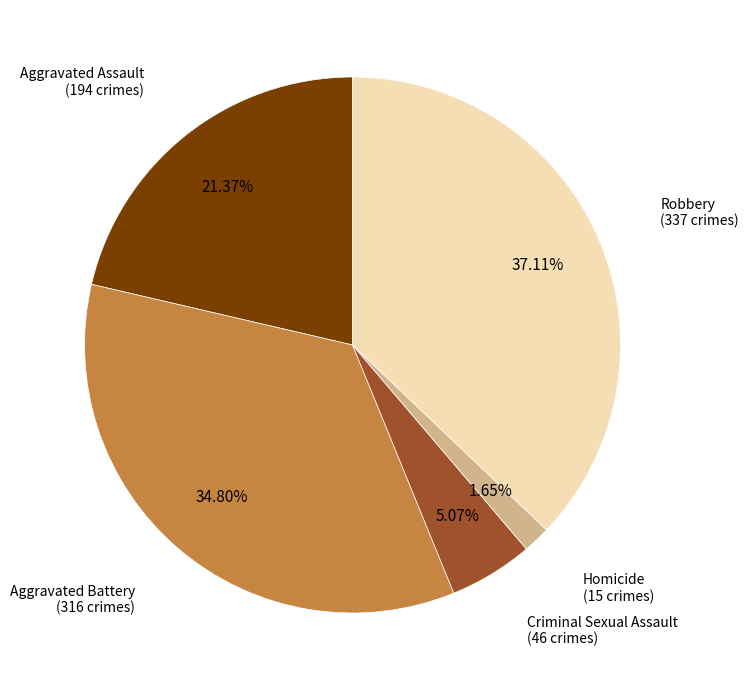

Does any single category account for the majority?

No